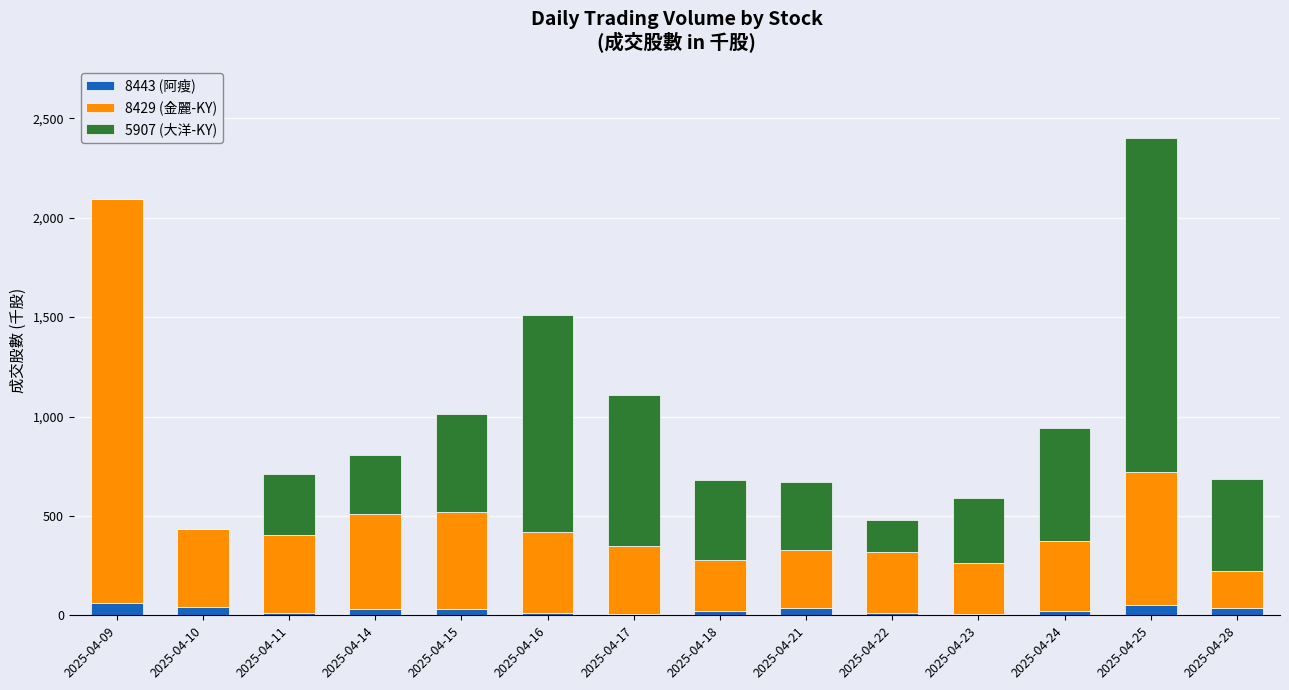

At which category is the sum across all series the highest?

2025-04-25